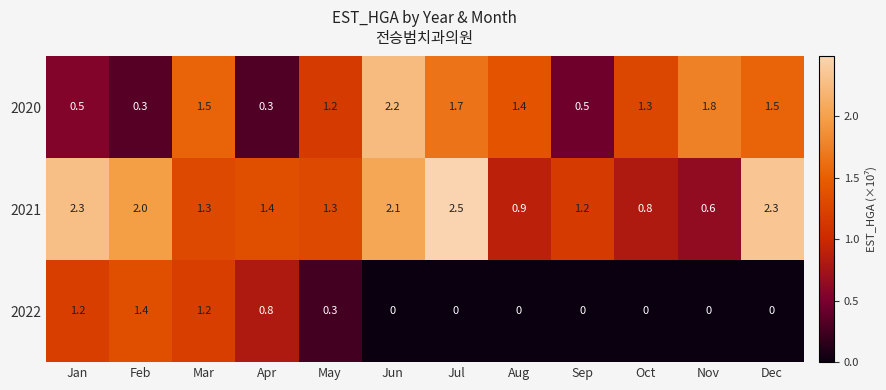

At how many categories does at least one series exceed 1?

12